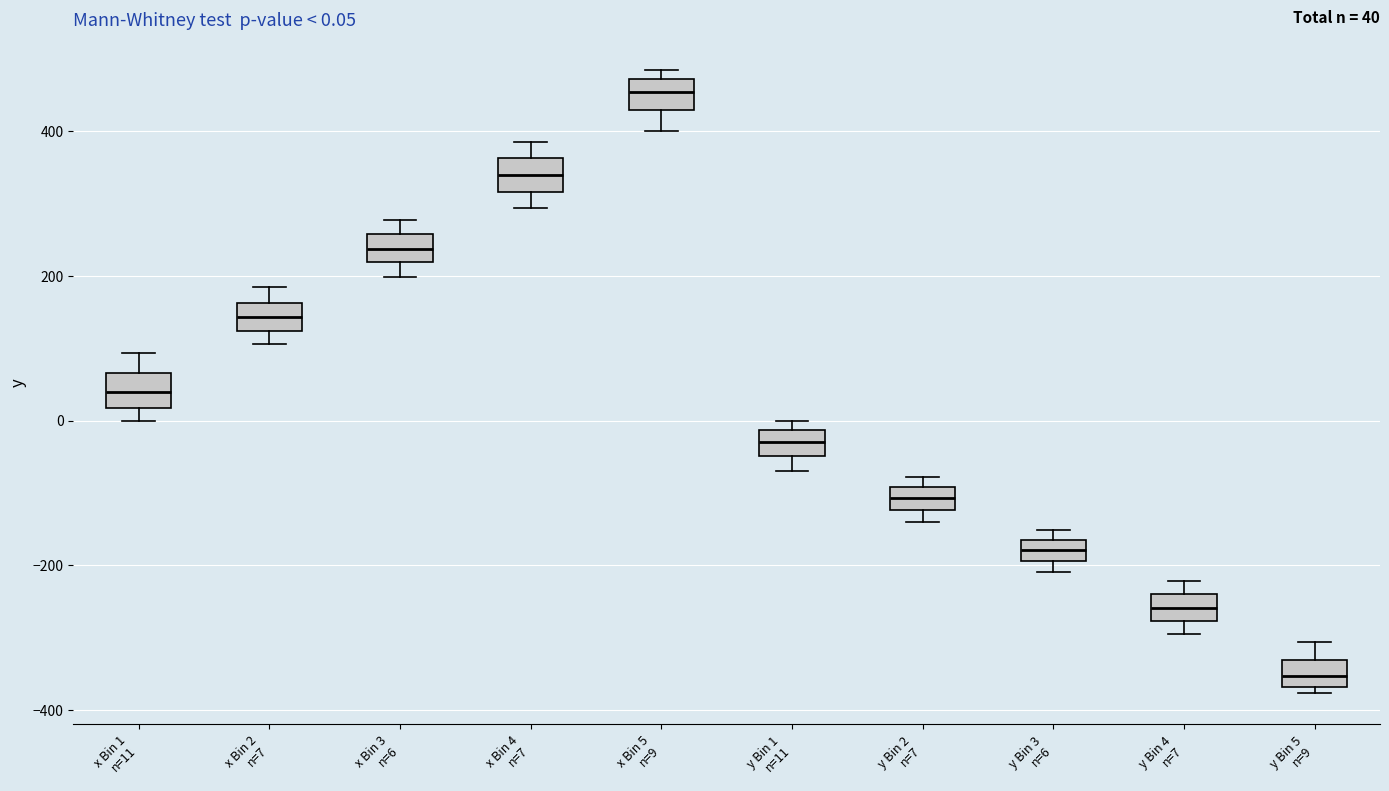

Which box has the lowest median line?

y Bin 5 n=9